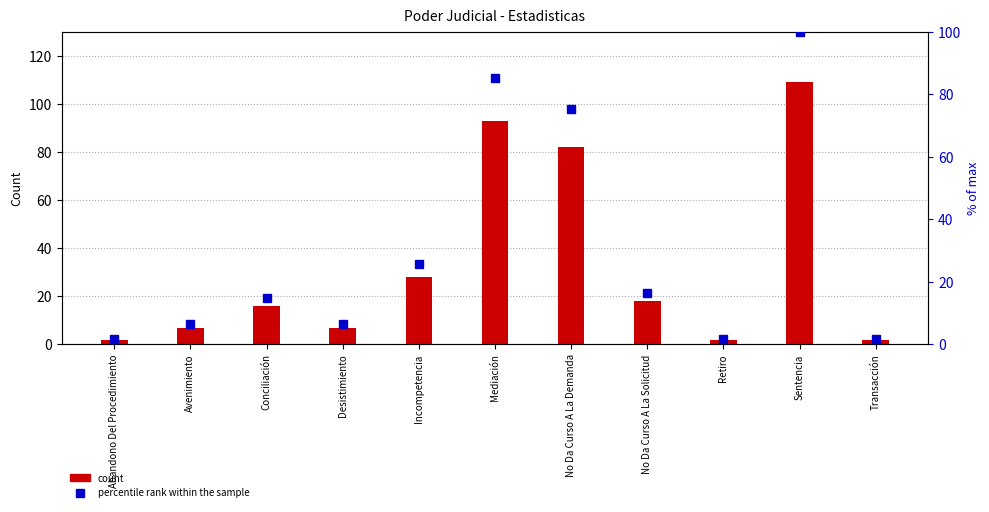

Which category has the lowest value in the Total series?

Abandono Del Procedimiento